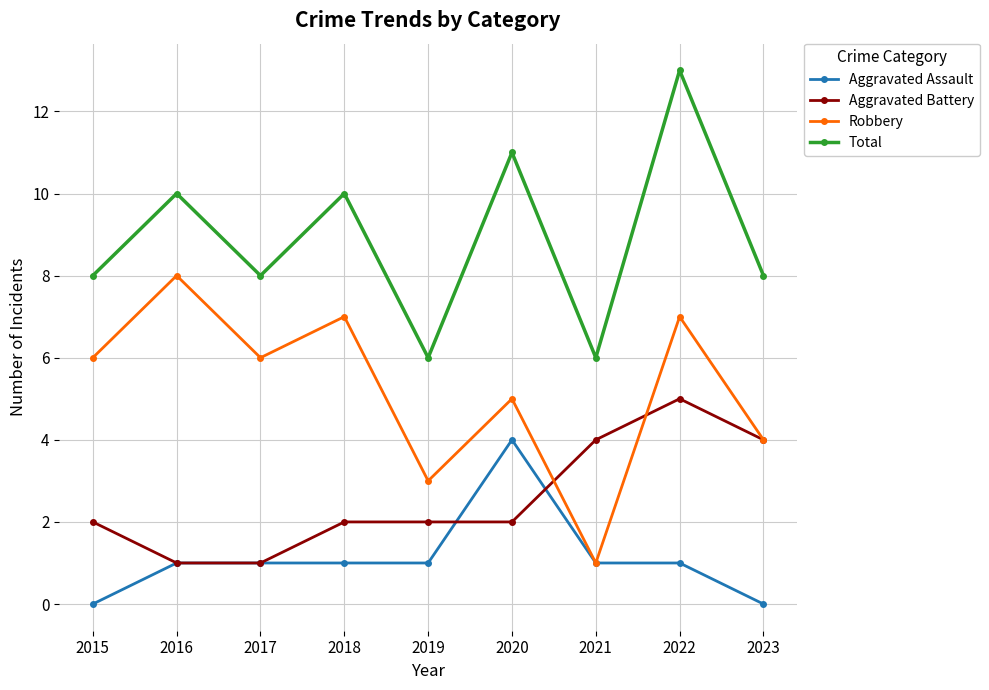

What is the difference between the Robbery values at 2021 and 2018?

6